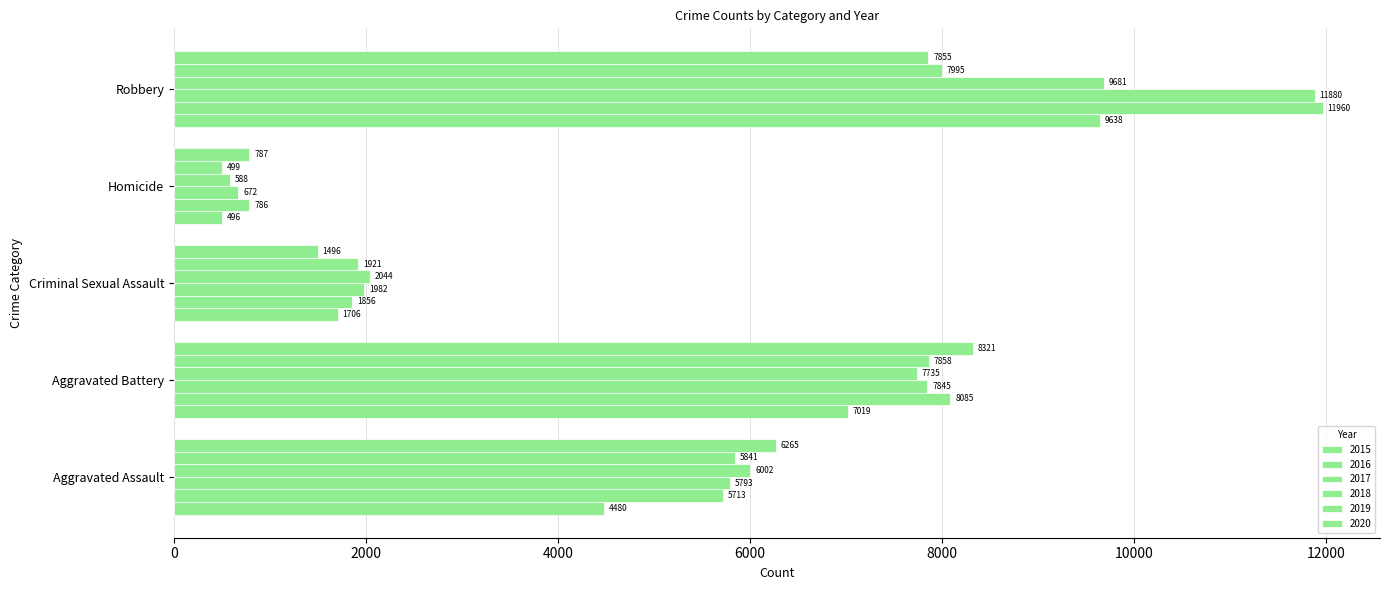

What is the difference between the maximum and minimum values in the 2019 series?

7496